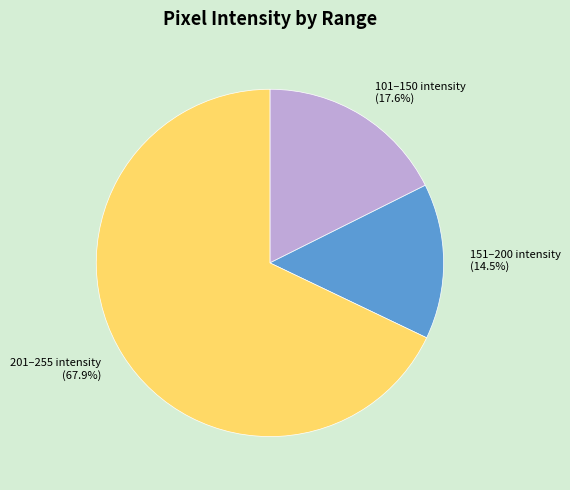

To the nearest percent, what is the average slice percentage?

33%